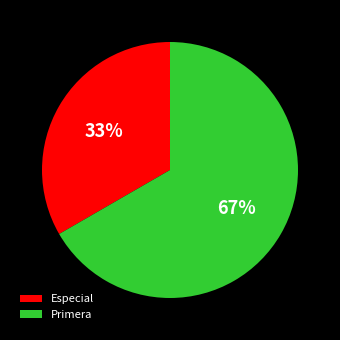

How many slices are in this pie chart?

2